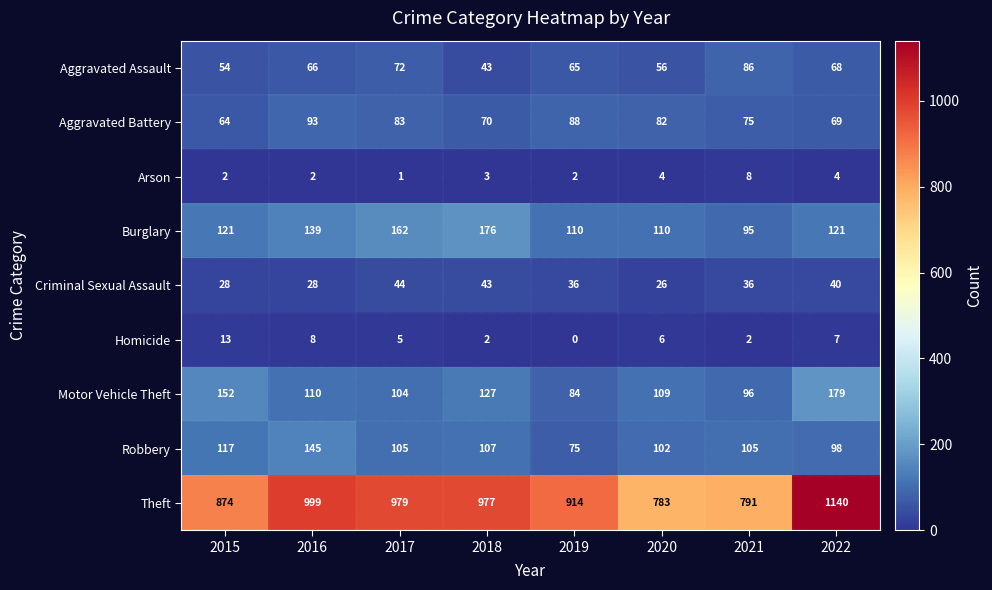

What is the average value of the Theft series?

932